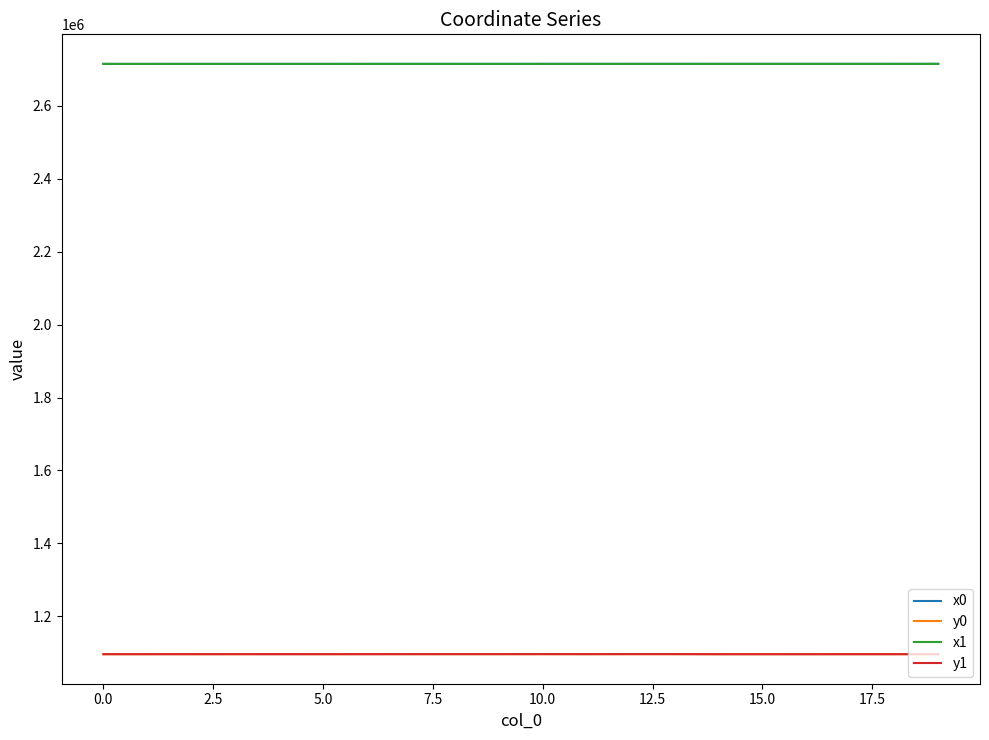

True or false: x1 and y1 intersect in this chart.

False